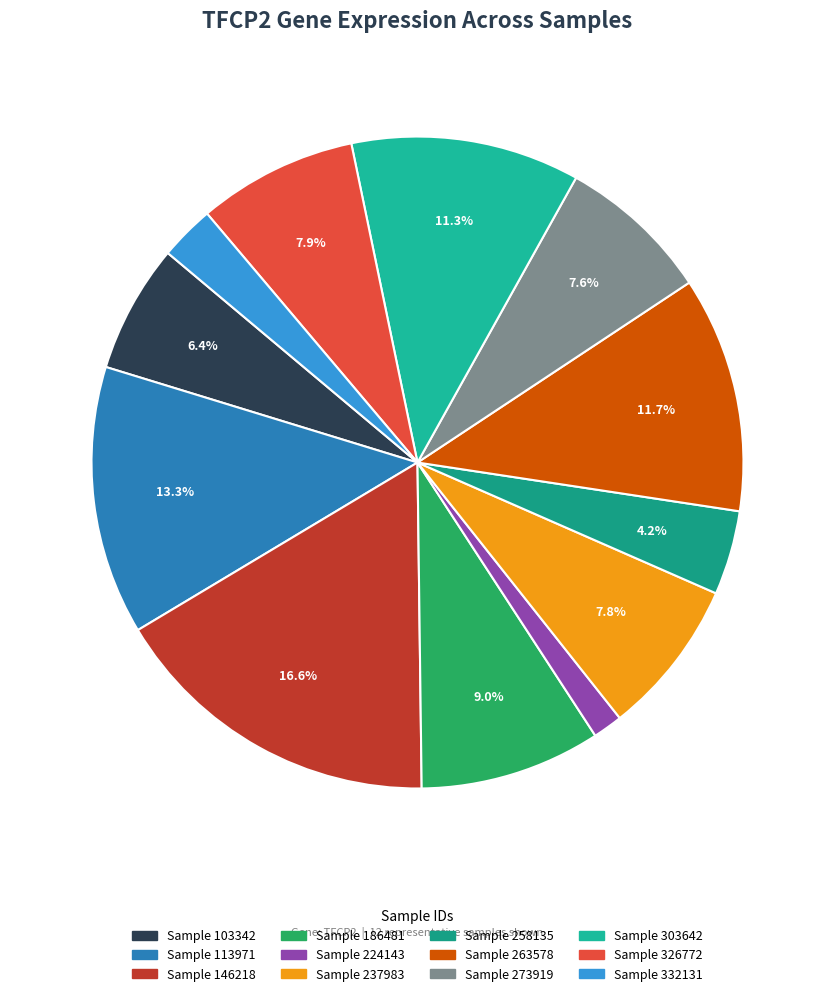

How many slices are in this pie chart?

12